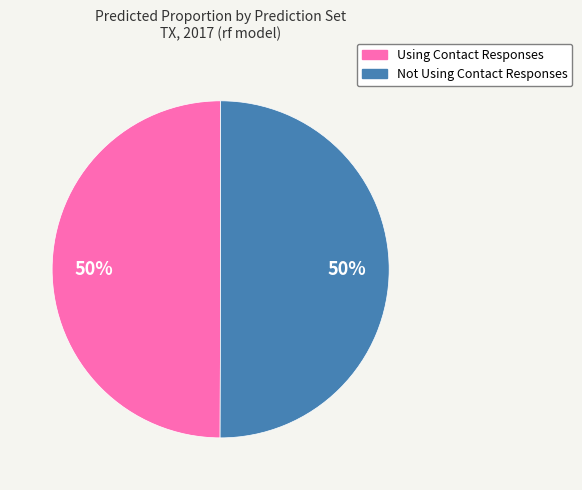

To the nearest percent, what portion does Not Using Contact Responses represent?

50%